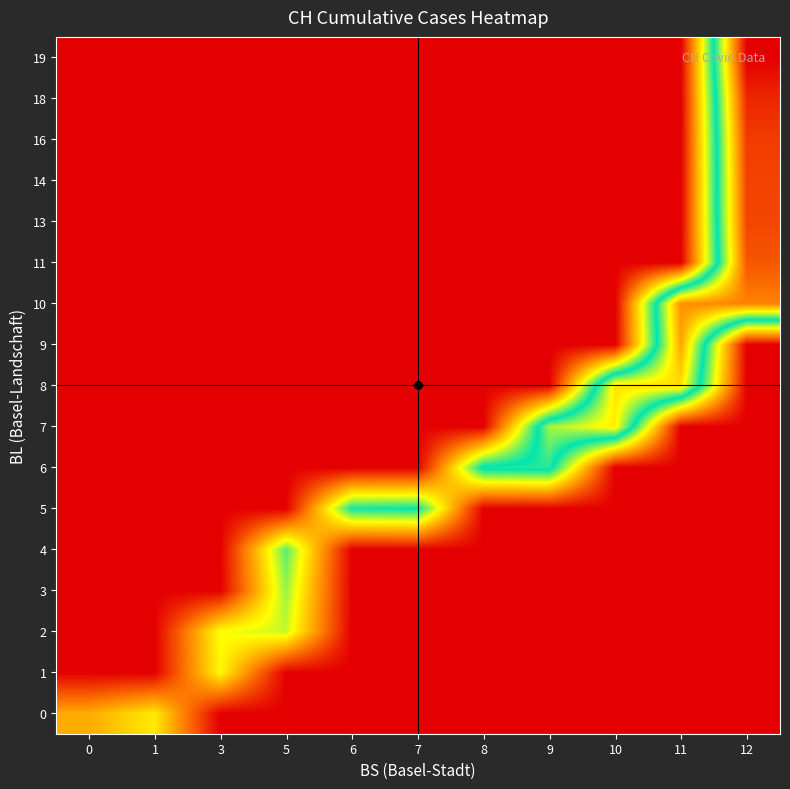

At which category does the chart reach its minimum across all series?

3